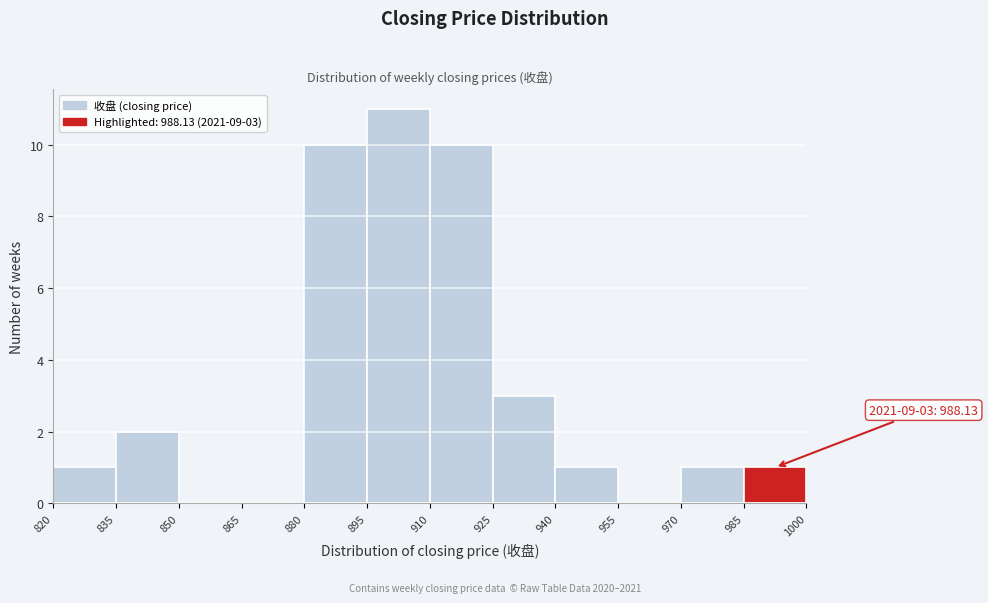

Over which range of the x-axis is the bar tallest?

895 to 910